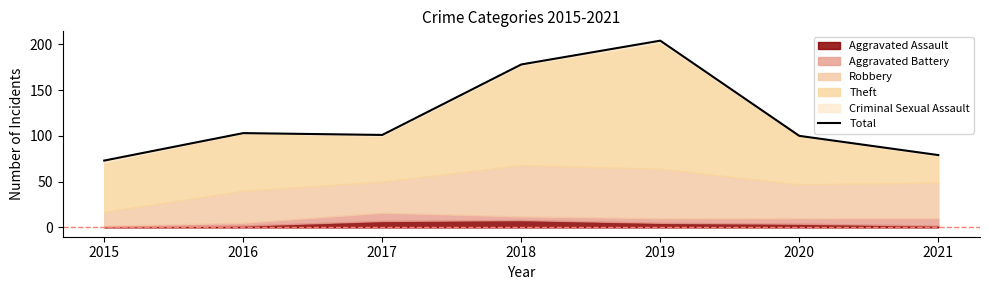

What is the sum of all values?

838